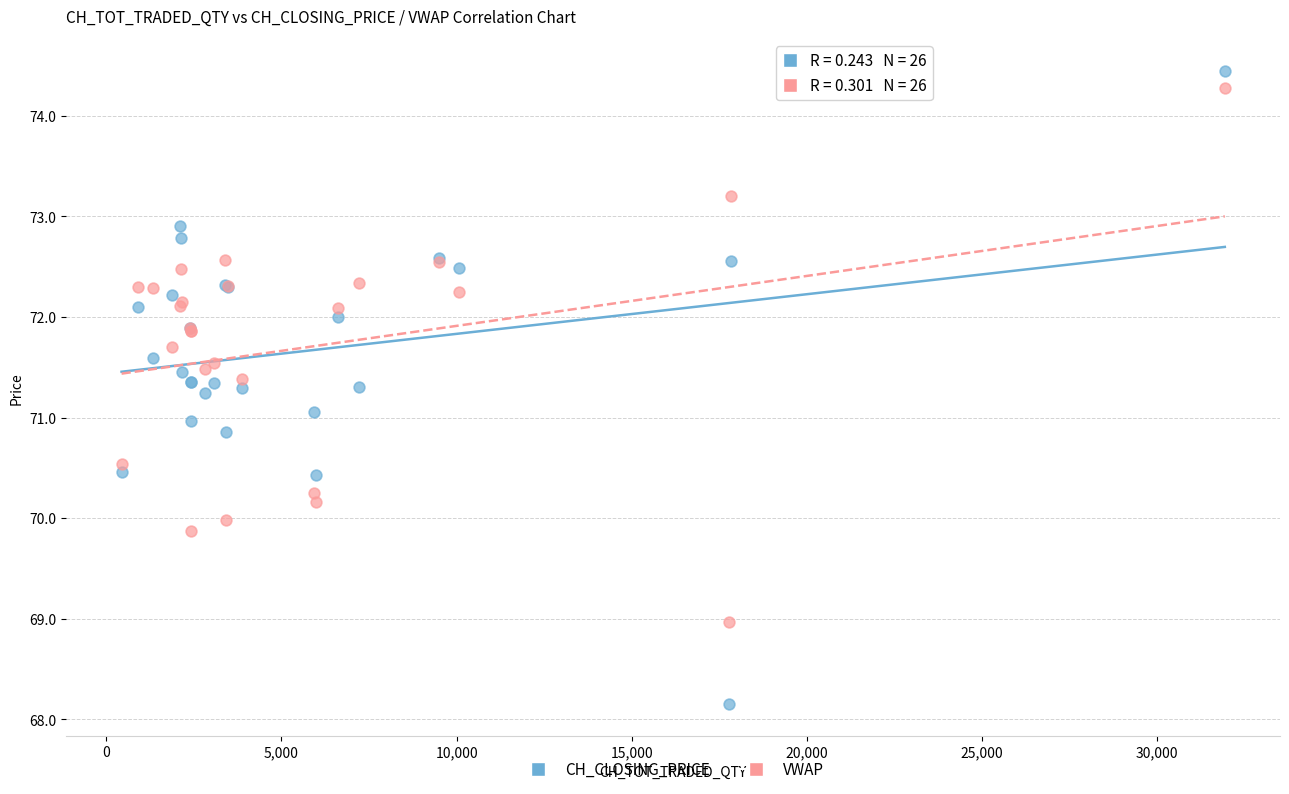

Which series has the largest Y range (max minus min)?

CH_CLOSING_PRICE